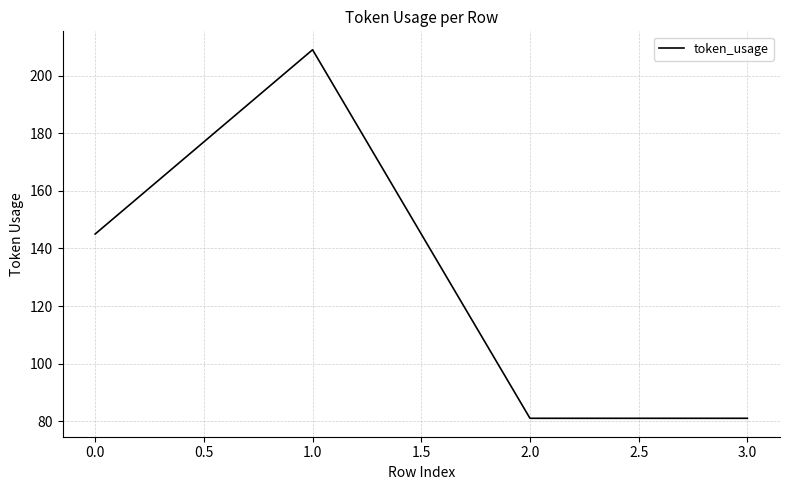

Reading left to right, extract all data points from this chart.

145	209	81	81